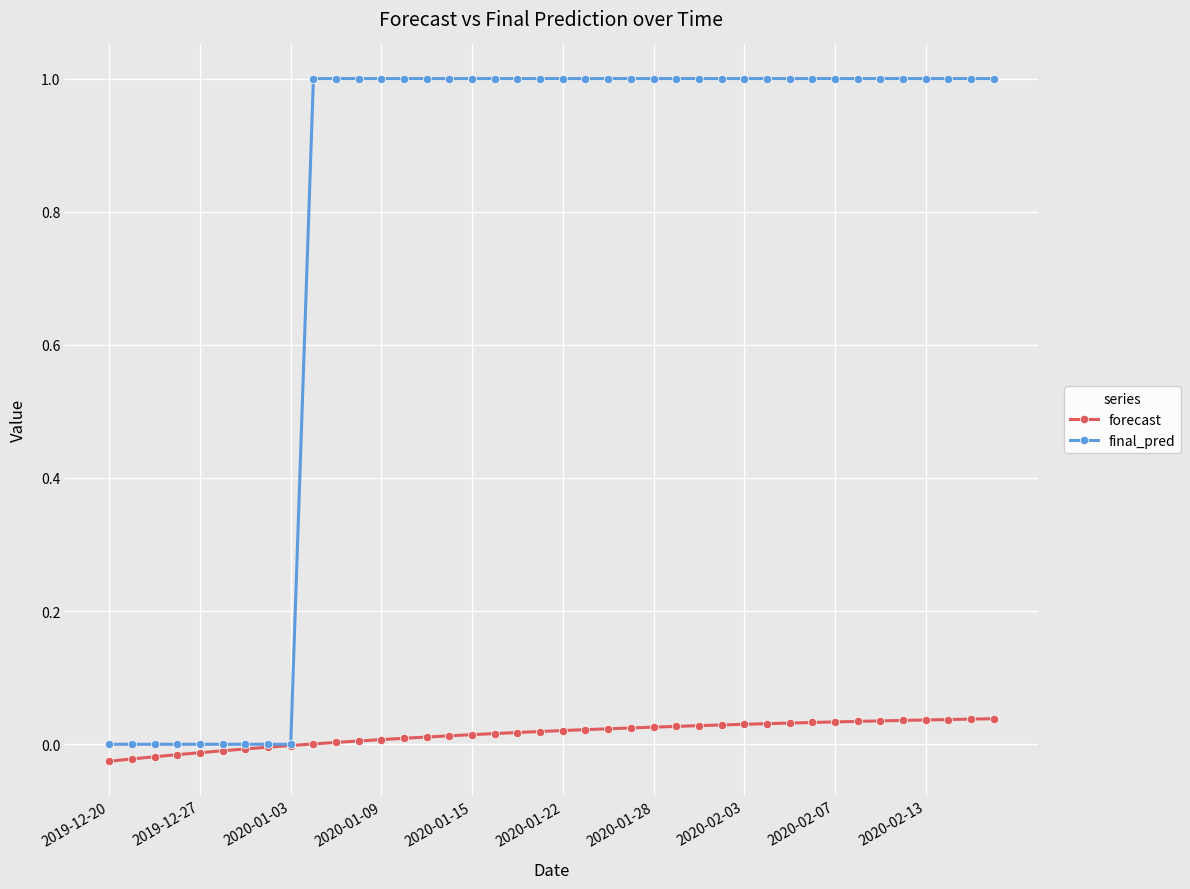

Does the chart display data point markers on the line(s)?

Yes